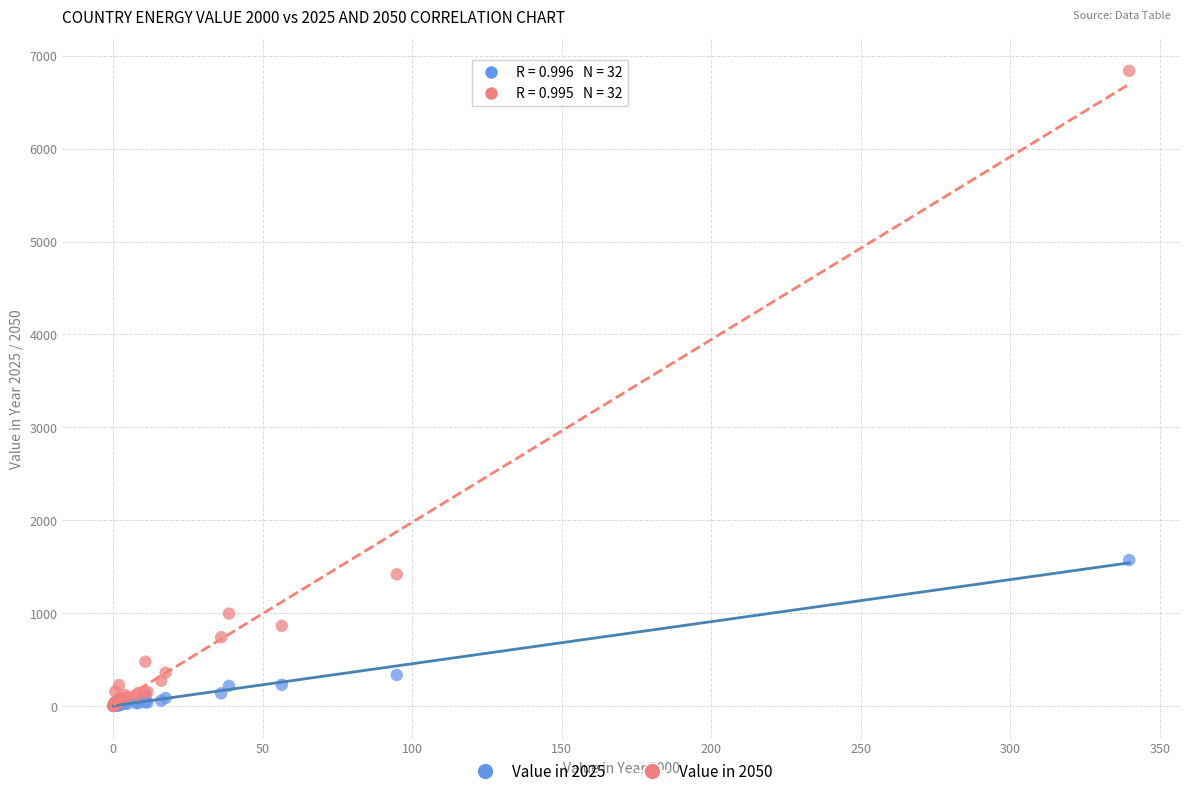

Across all series, what Y value is closest to 3418?

1571.6